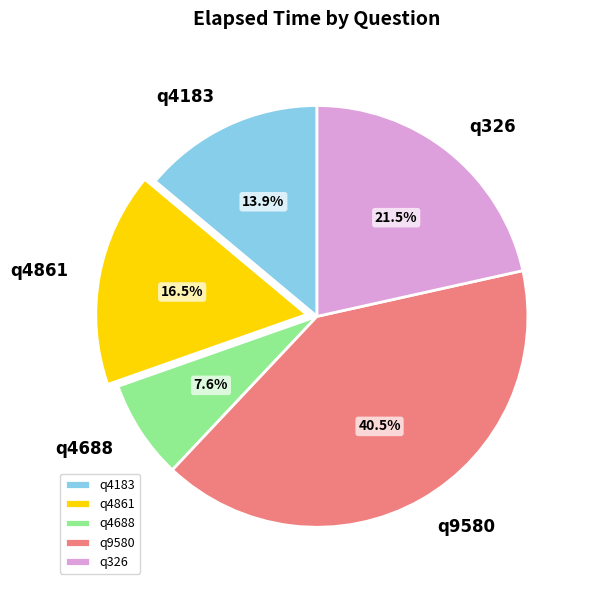

Rank the categories by value from highest to lowest.

q9580, q326, q4861, q4183, q4688